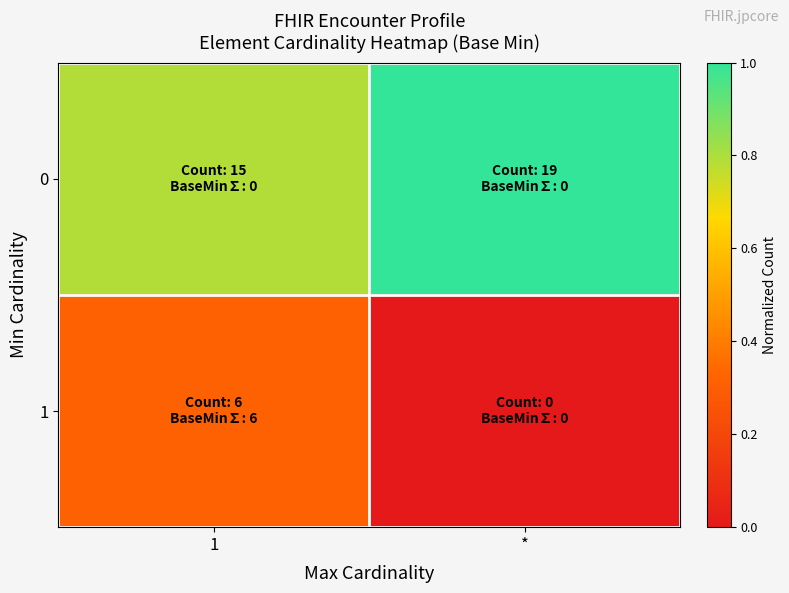

Which series has the widest spread of values?

1